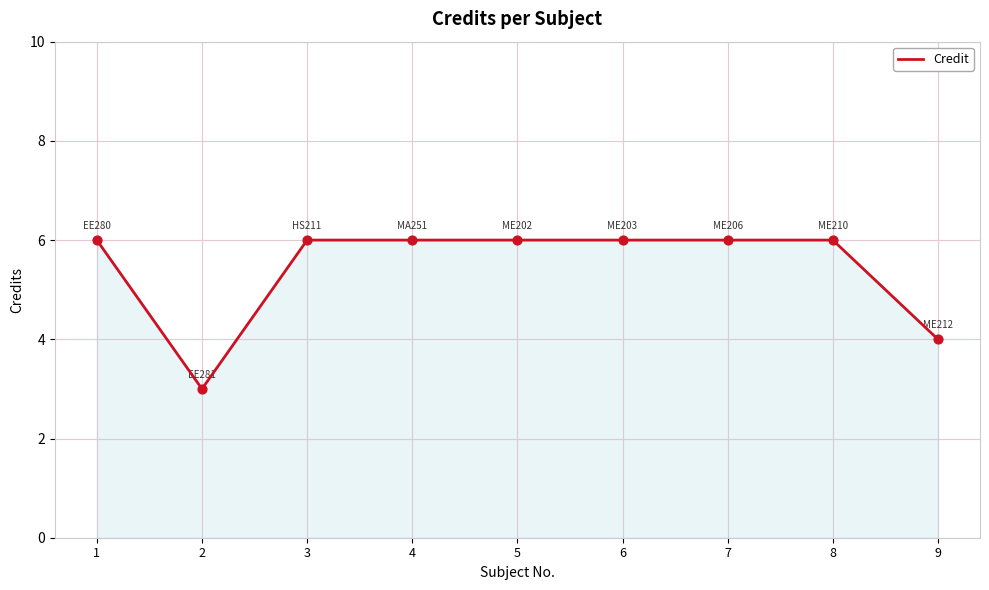

Approximately how many times larger is the value at 9 compared to 3?

0.7